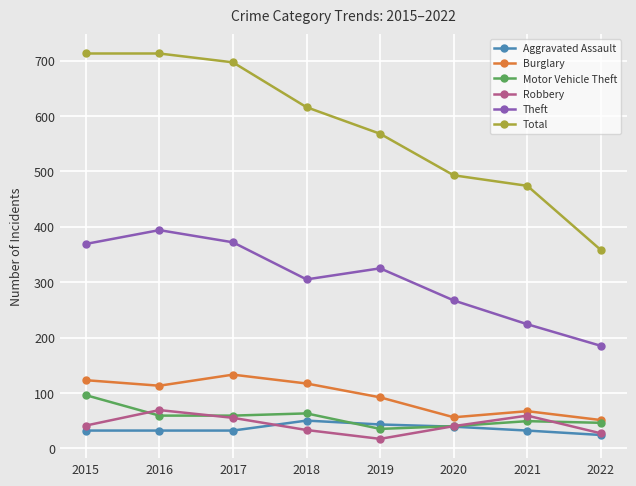

At which category does Burglary reach its first local peak?

2017